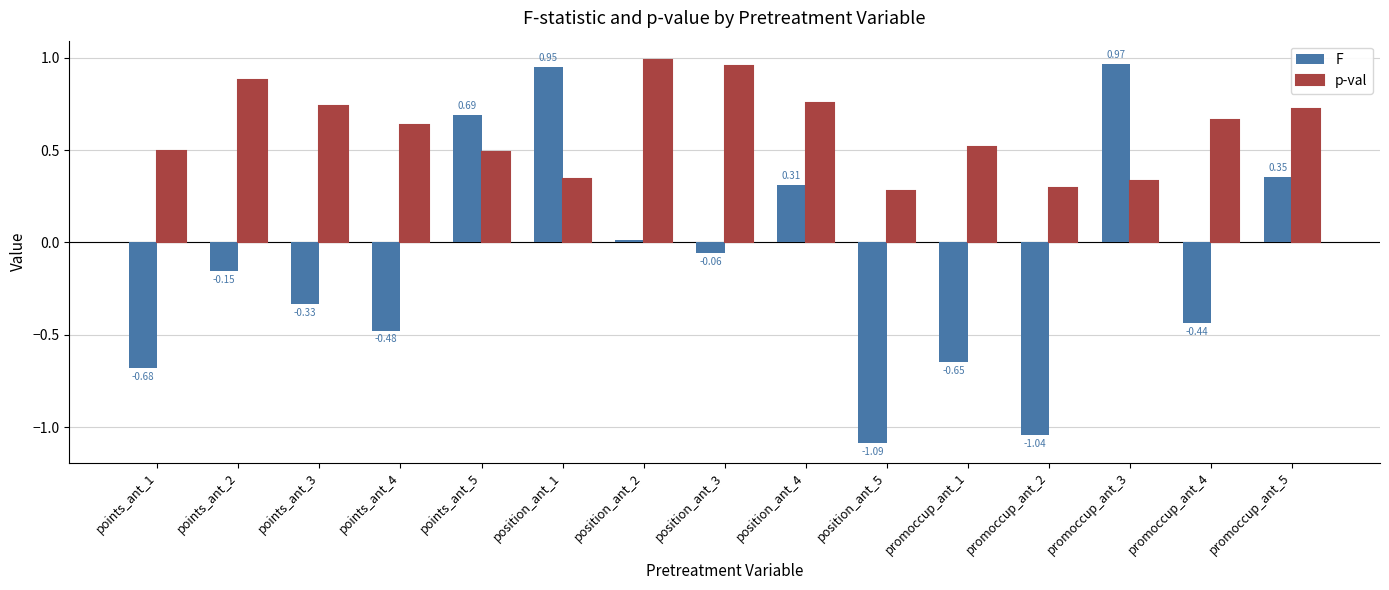

What position from the right is position_ant_1?

10